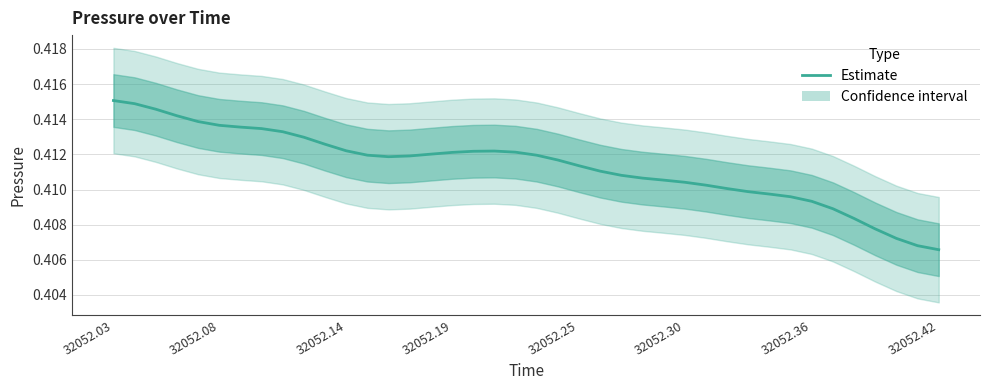

What is the average value?

0.4